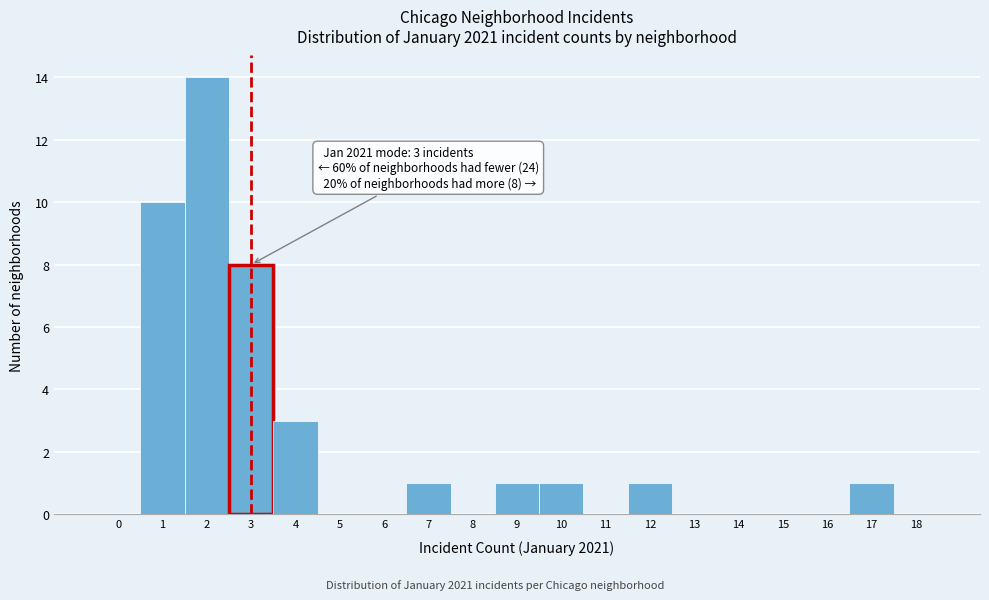

Reading left to right, list all the values displayed in this chart.

0=0	1=10	2=14	3=8	4=3	5=0	6=0	7=1	8=0	9=1	10=1	11=0	12=1	13=0	14=0	15=0	16=0	17=1	18=0